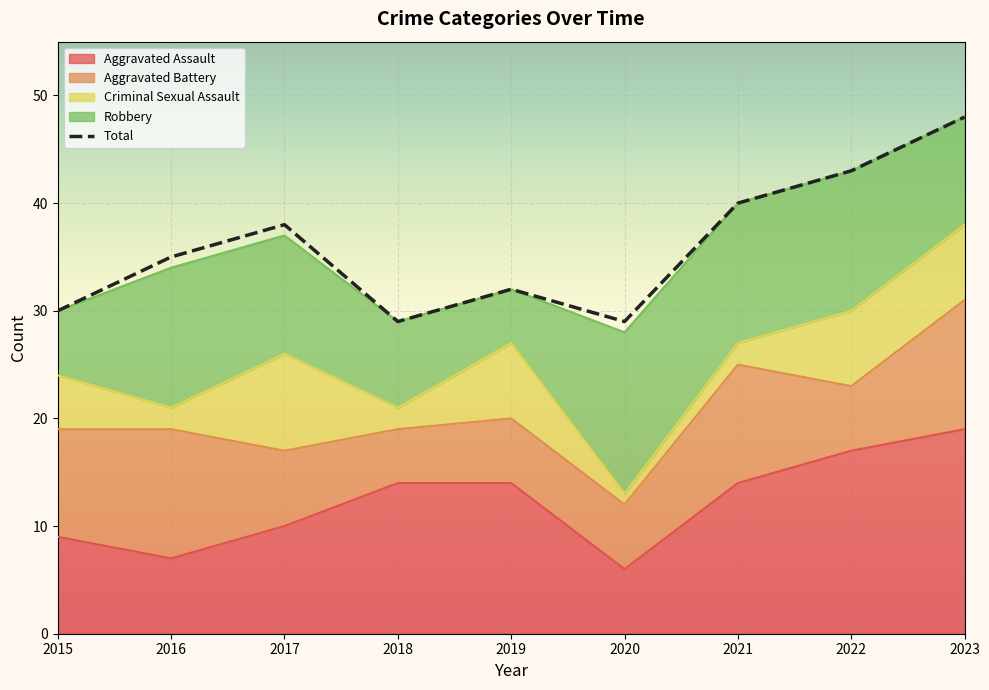

Reading left to right, transcribe all the data shown in this chart.

30	35	38	29	32	29	40	43	48